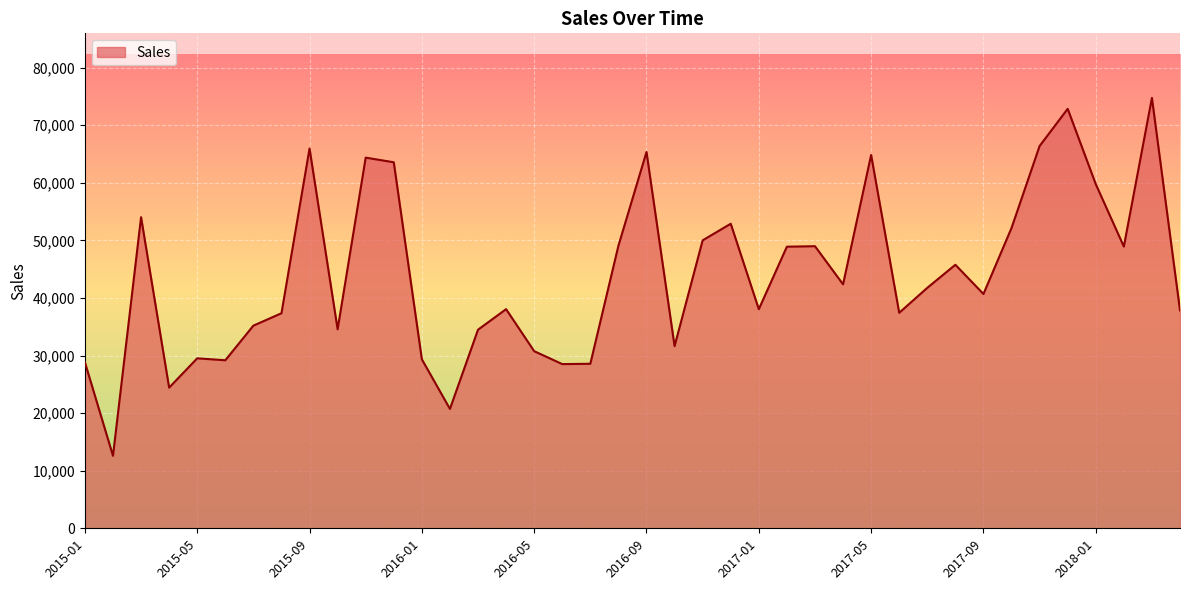

Count the number of values greater than 41761.

20